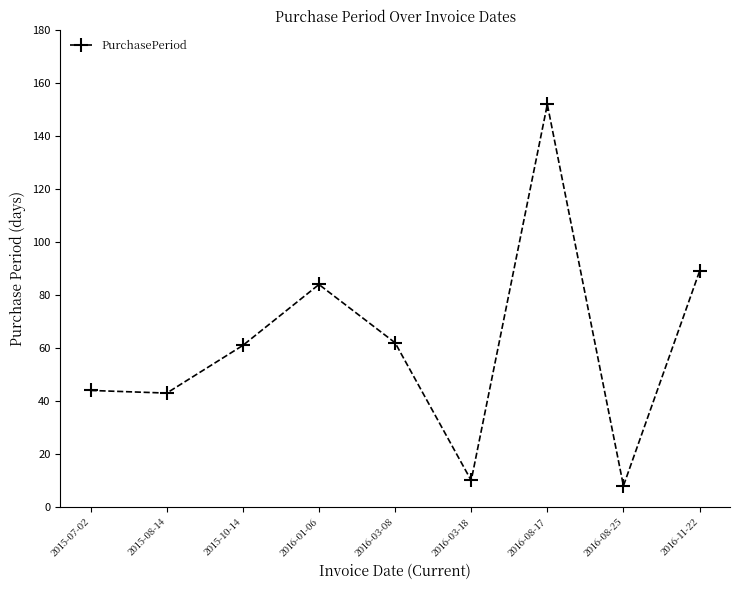

Which has a higher value, 2015-08-14 or 2016-03-08?

2016-03-08